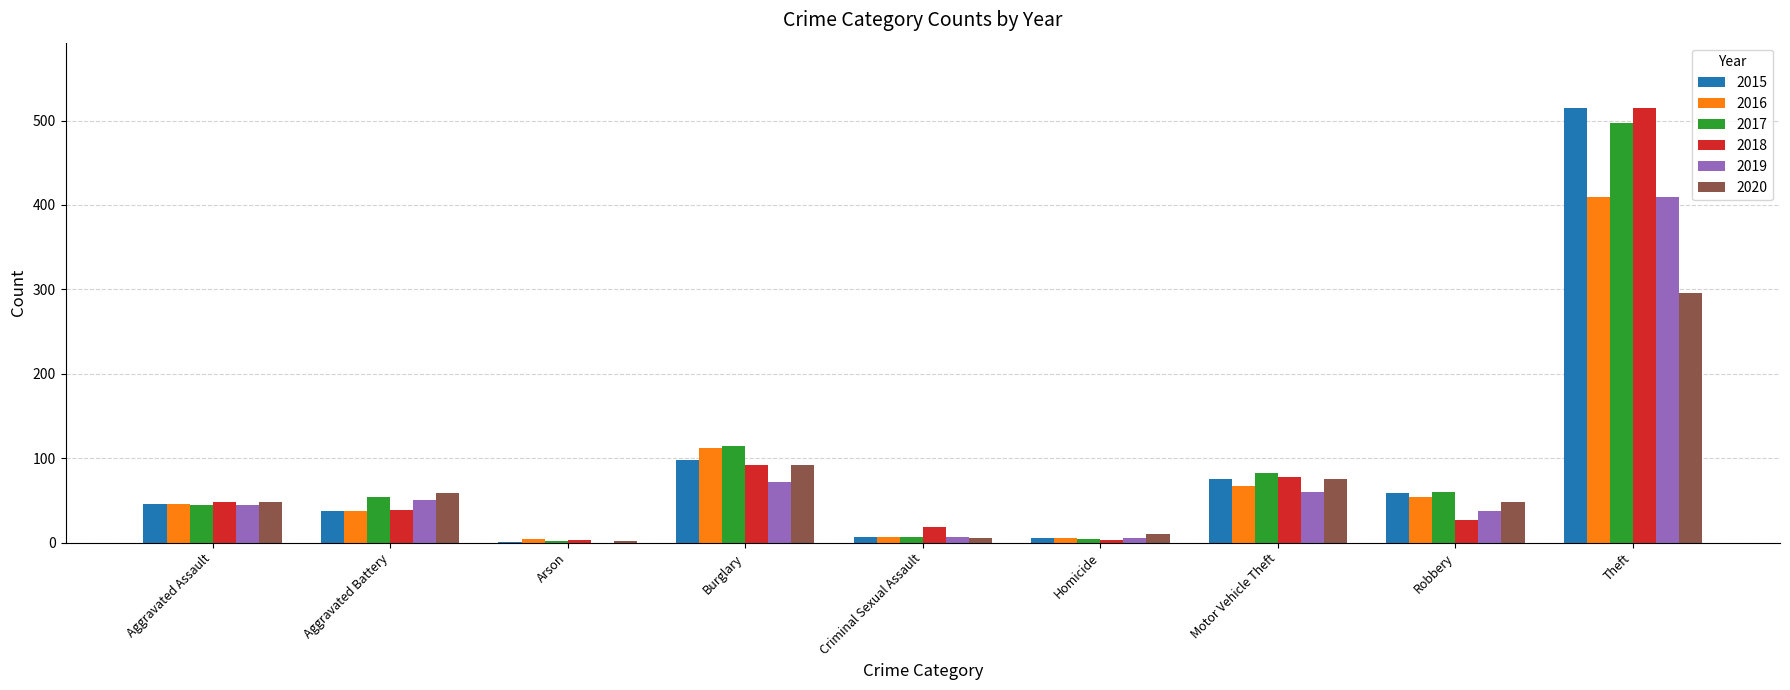

True or false: 2017 has a value of 60 at Robbery.

True